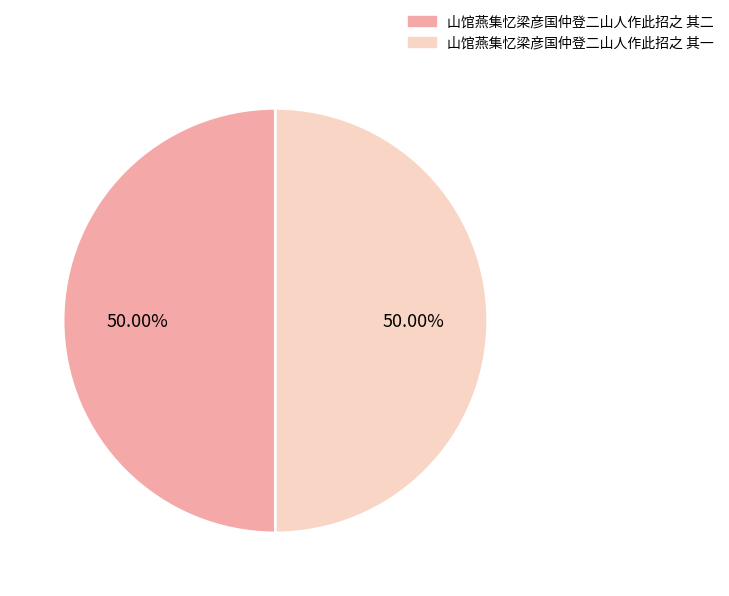

How much of the chart is everything except 山馆燕集忆梁彦国仲登二山人作此招之 其一?

50.0%